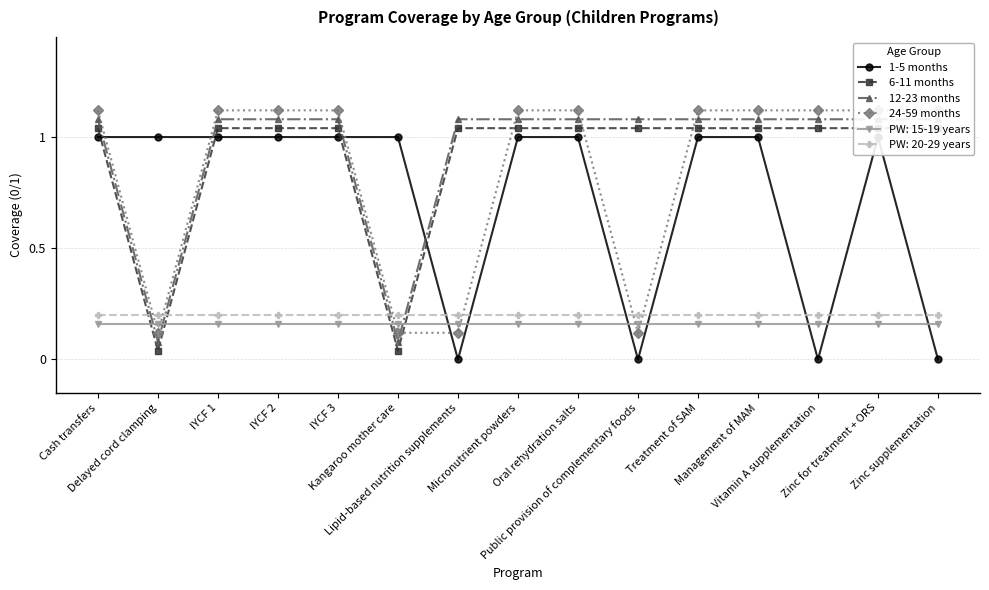

What is the greatest value displayed?

1.1